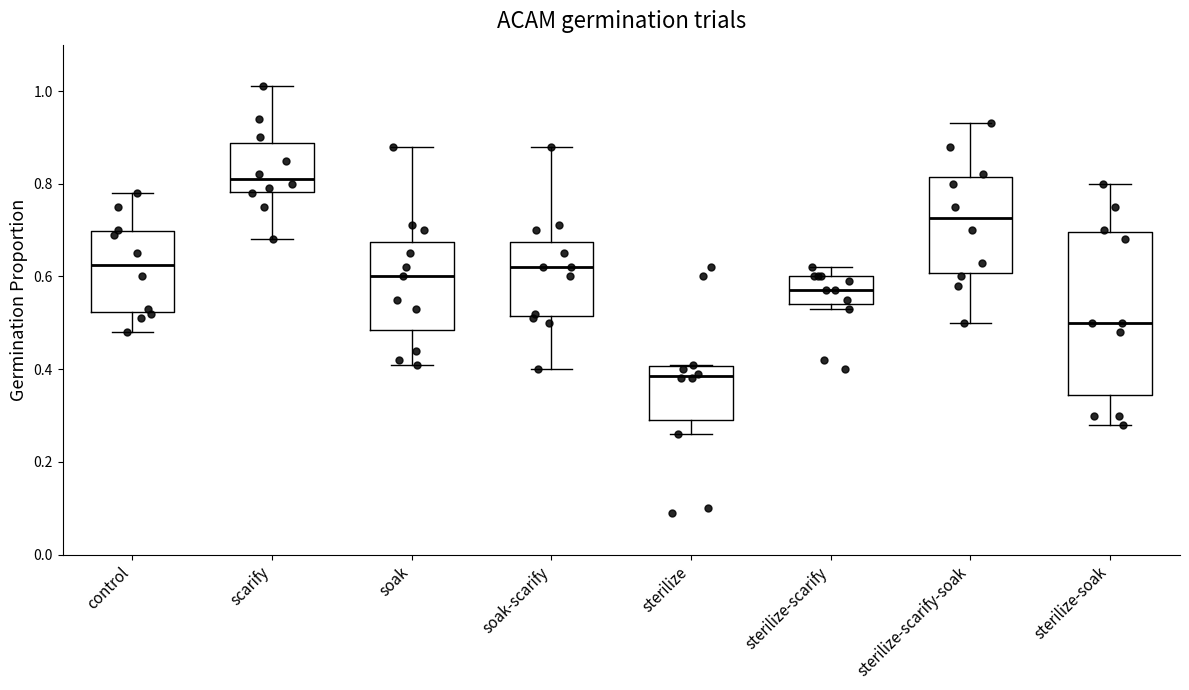

Reading left to right, transcribe this box plot: for each box, give where its median line is, the range the box spans, and where its two whiskers end, as read against the y-axis. The values are not printed on the chart, so give them approximately, as read against the axis.

control: median 0.62, box 0.52 to 0.70, whiskers 0.48 to 0.78
scarify: median 0.82, box 0.78 to 0.88, whiskers 0.68 to 1.02
soak: median 0.60, box 0.48 to 0.68, whiskers 0.42 to 0.88
soak-scarify: median 0.62, box 0.52 to 0.68, whiskers 0.40 to 0.88
sterilize: median 0.38, box 0.30 to 0.40, whiskers 0.26 to 0.42
sterilize-scarify: median 0.58, box 0.54 to 0.60, whiskers 0.54 (just below the box's lower edge) to 0.62
sterilize-scarify-soak: median 0.72, box 0.60 to 0.82, whiskers 0.50 to 0.94
sterilize-soak: median 0.50, box 0.34 to 0.70, whiskers 0.28 to 0.80